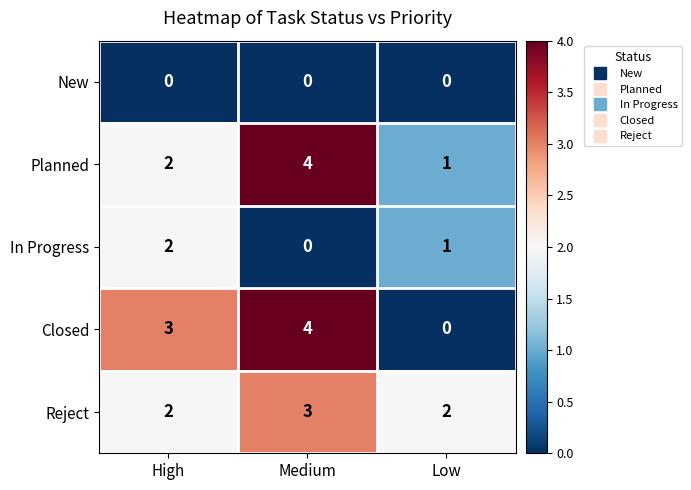

Which series has the largest range (max minus min)?

Closed